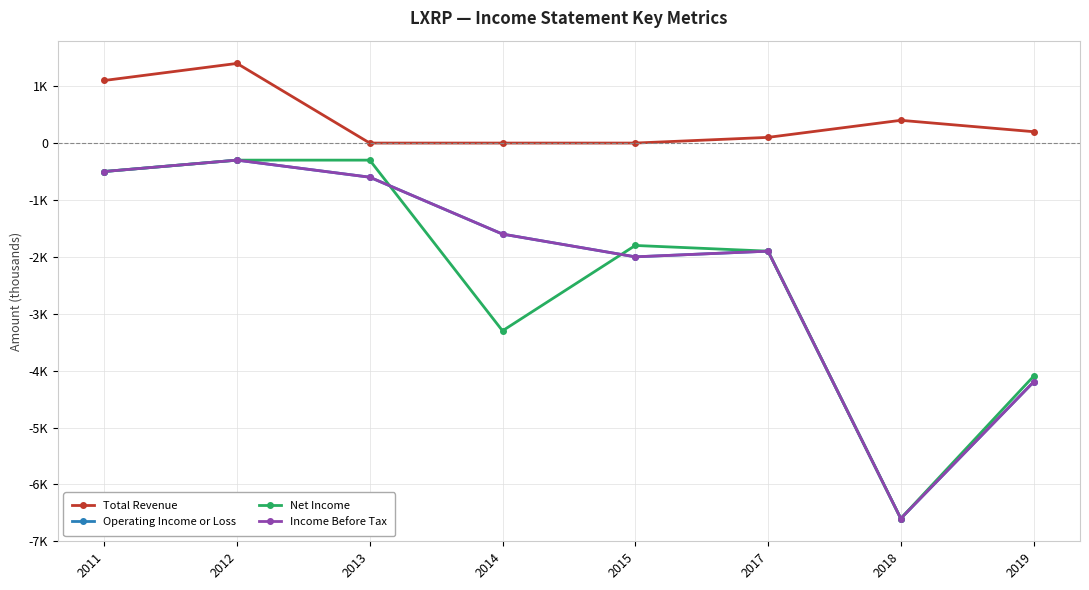

What is the value of the Net Income point at the 7th from the left?

-6600